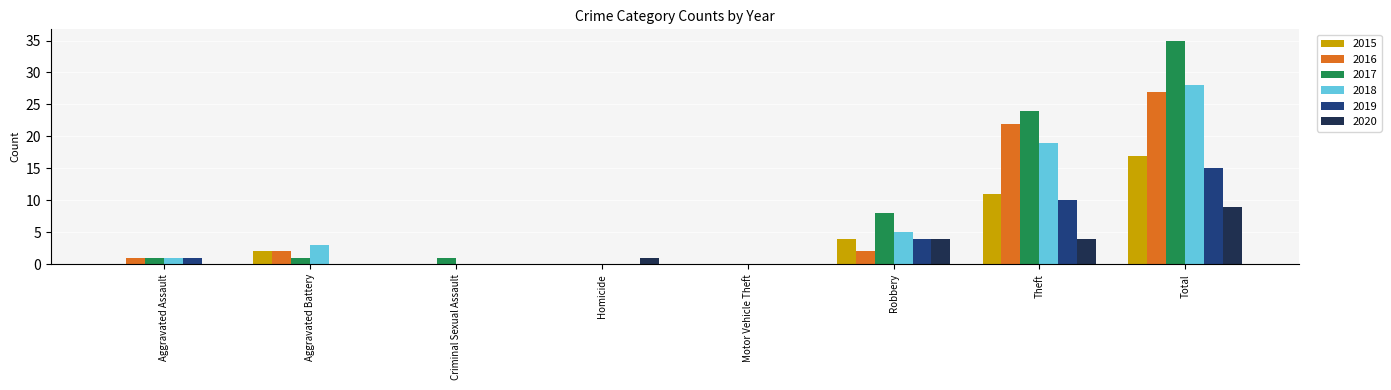

What are all the series names shown in the legend?

2015, 2016, 2017, 2018, 2019, 2020